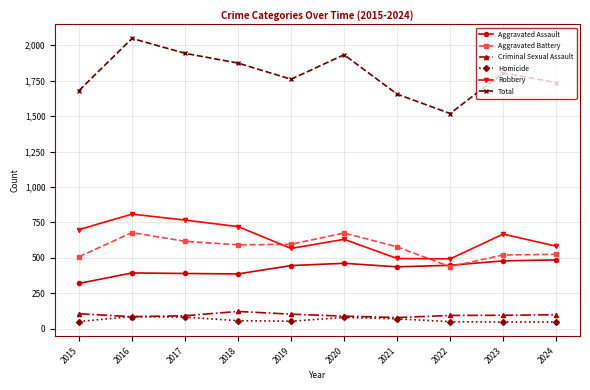

What is the spread (max minus min) of values at 2020?

1854